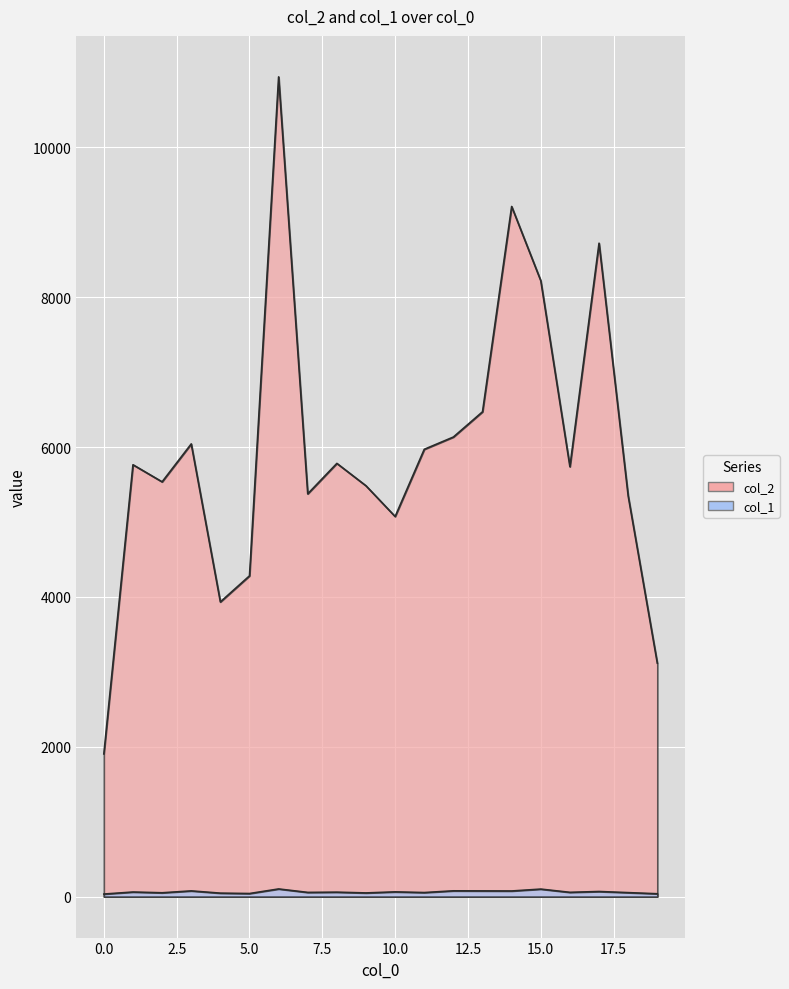

What is the value of the col_2 point at the 9th from the left?

5782